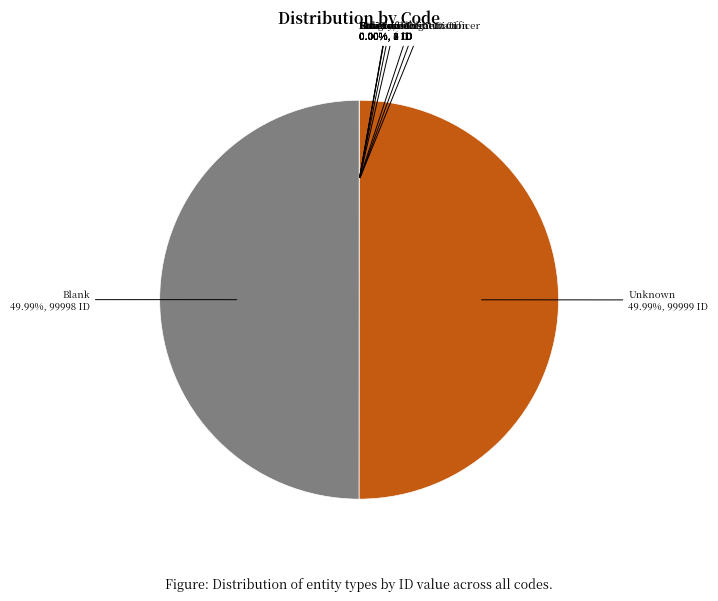

To the nearest percent, what is the average slice percentage?

10%